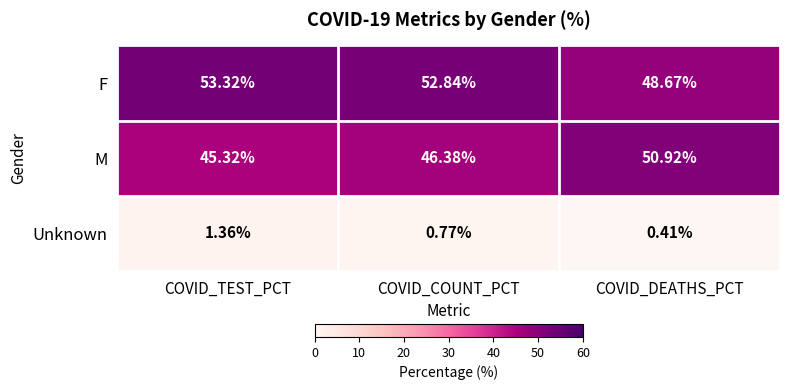

At which label does M first exceed 46?

COVID_COUNT_PCT